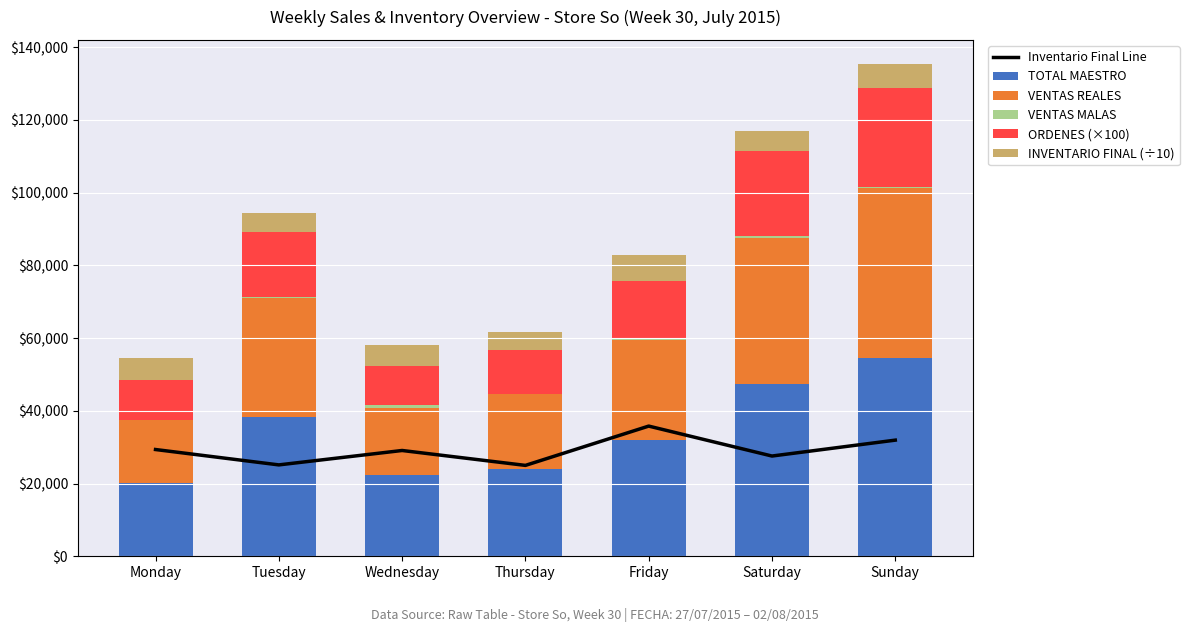

Reading right to left, transcribe all the data shown in this chart.

Inventario Final Line: 31943.5	27570.3	35806.4	24997.4	29095.5	25134.8	29361.5
TOTAL MAESTRO: 54529.1	47317.1	32098.0	23902.1	22229.1	38310.0	20181.0
VENTAS REALES: 46757.3	40167.2	27313.1	20605.1	18585.3	32707.4	17399.6
VENTAS MALAS: 290.0	725.0	417.0	0.0	670.0	369.0	0.0
ORDENES (×100): 27300.0	23200.0	16000.0	12300.0	10900.0	17900.0	11000.0
INVENTARIO FINAL (÷10): 6388.7	5514.1	7161.3	4999.5	5819.1	5027.0	5872.3